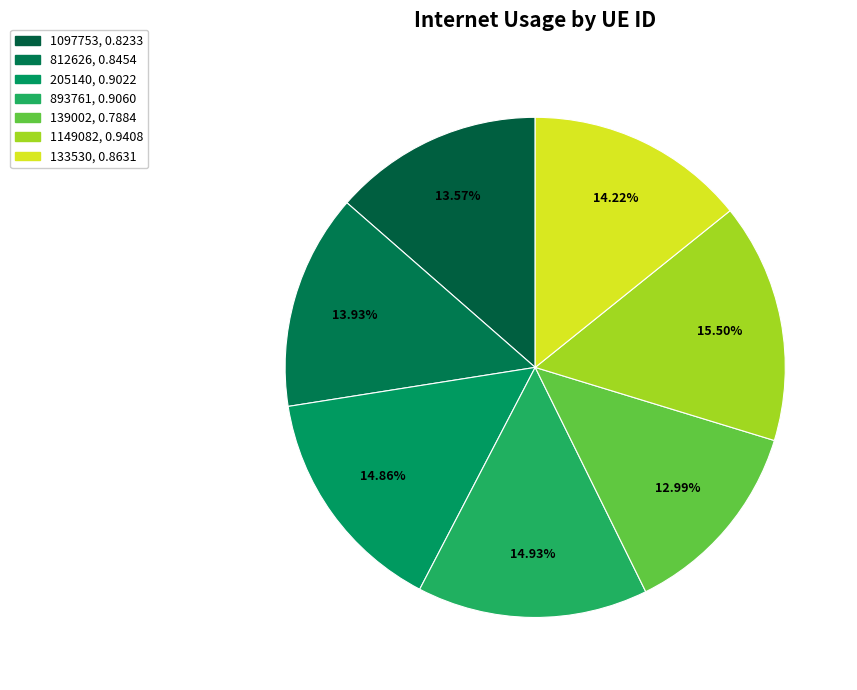

To the nearest percent, what portion does 139002 represent?

13%